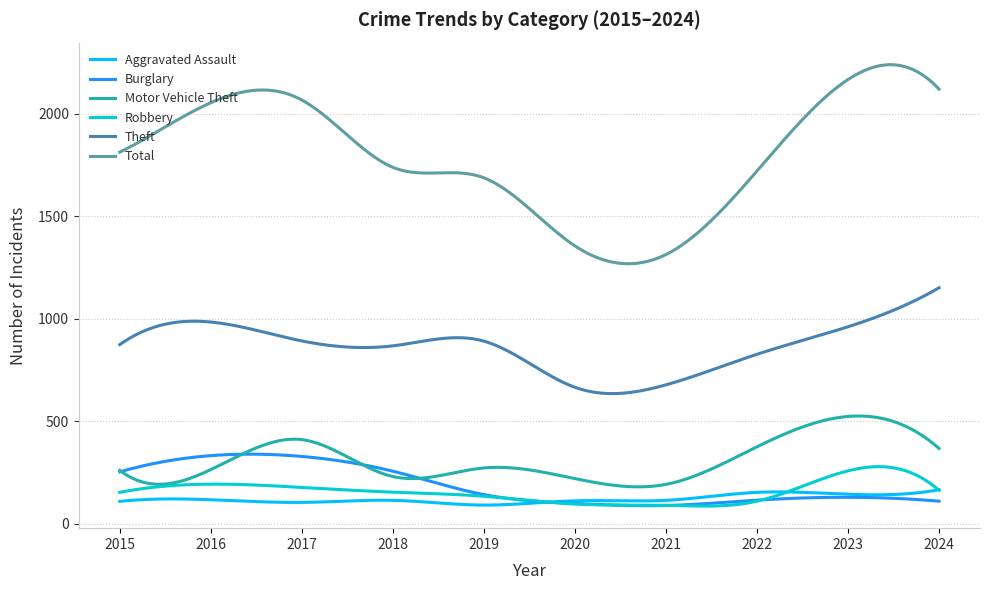

Which series has the largest total across all categories?

Total